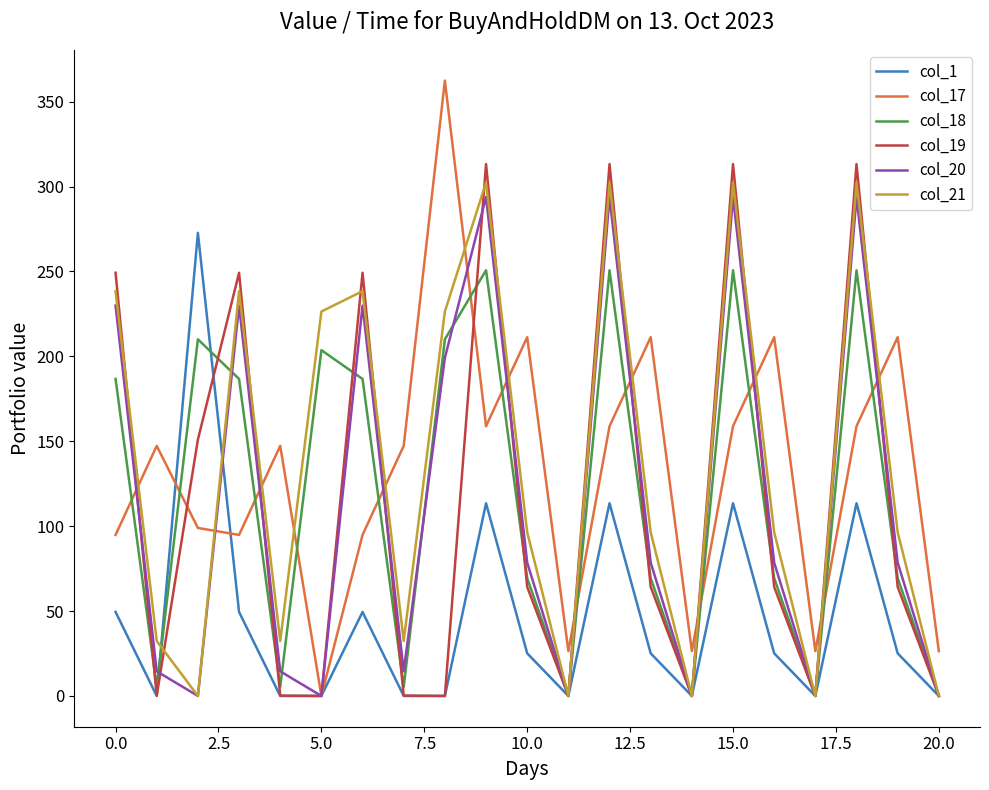

Which series has the widest spread of values?

col_17